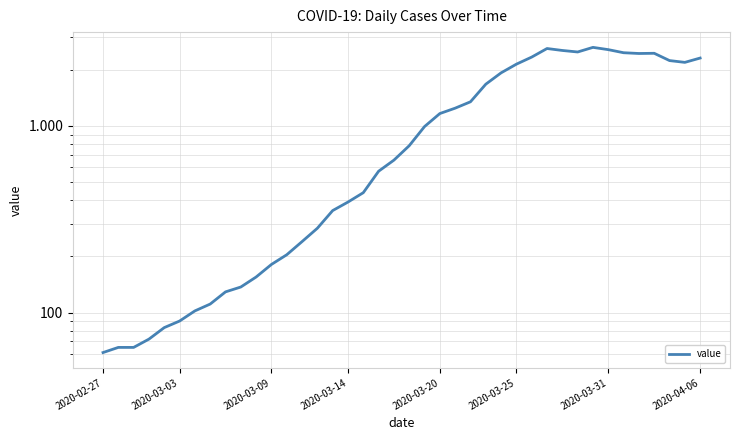

What is the ratio of the value at 31 to the value at 24?

1.8